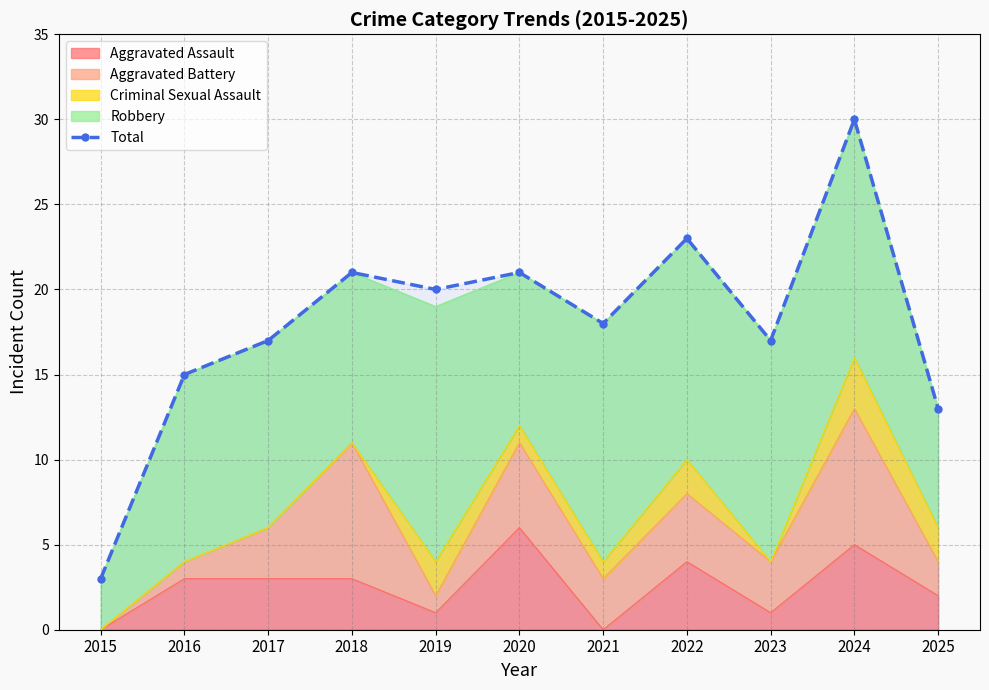

Reading left to right, list all the values displayed in this chart.

2015=3	2016=15	2017=17	2018=21	2019=20	2020=21	2021=18	2022=23	2023=17	2024=30	2025=13